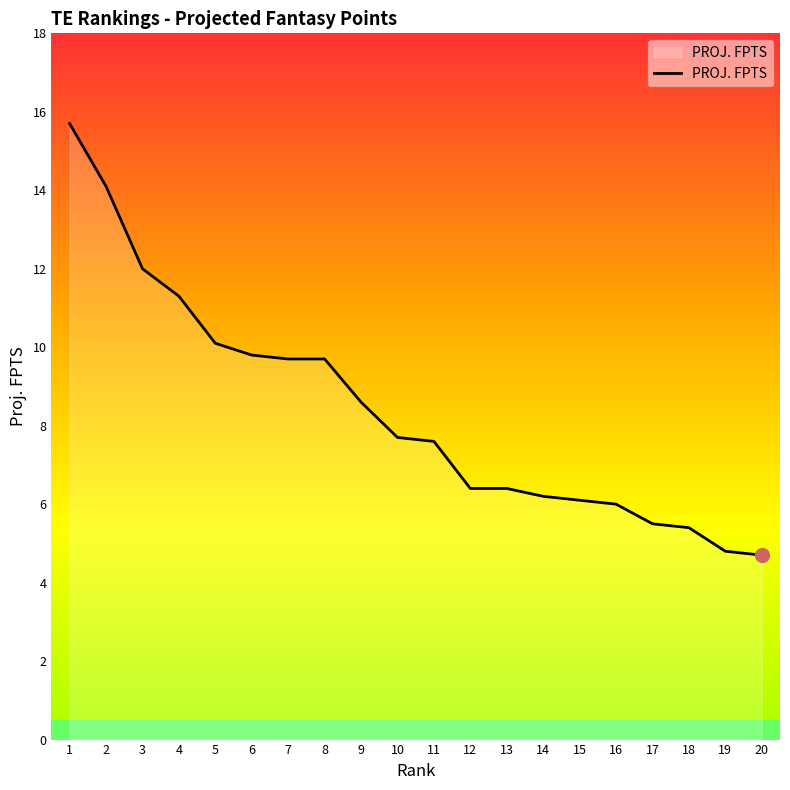

What is the minimum value shown in the chart?

4.7